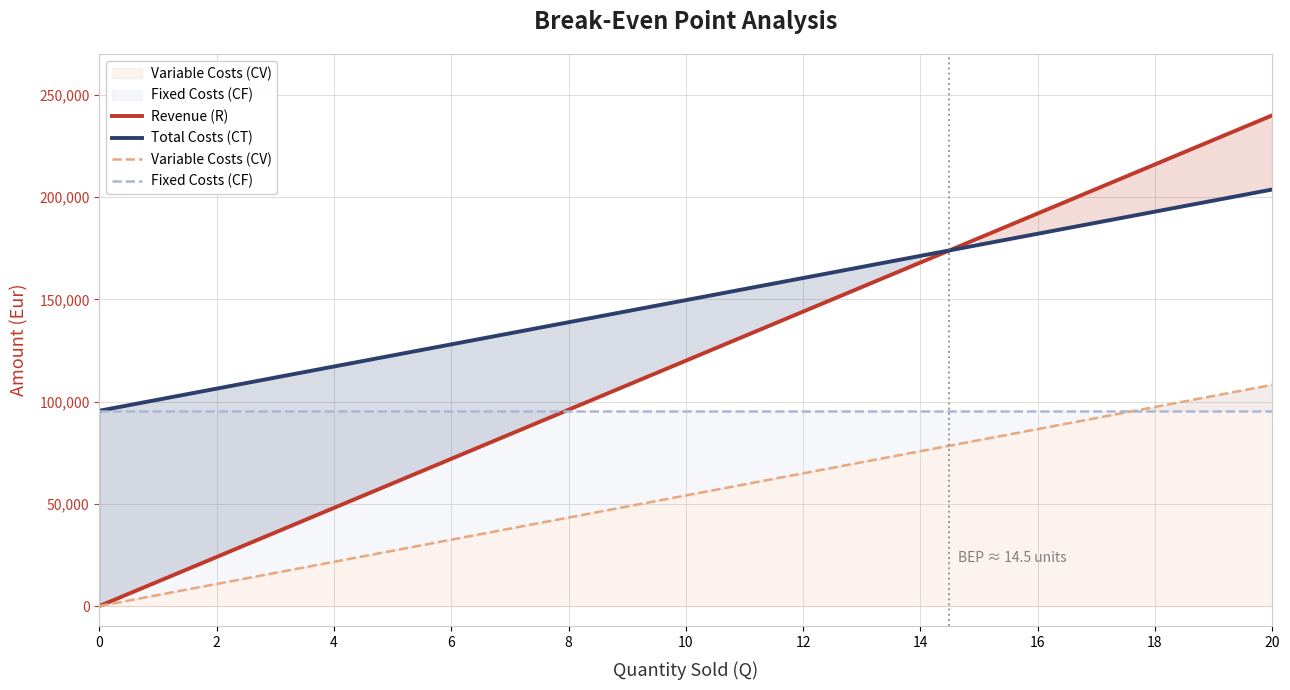

How many times do Fixed Costs (CF) and Revenue (R) cross each other?

1